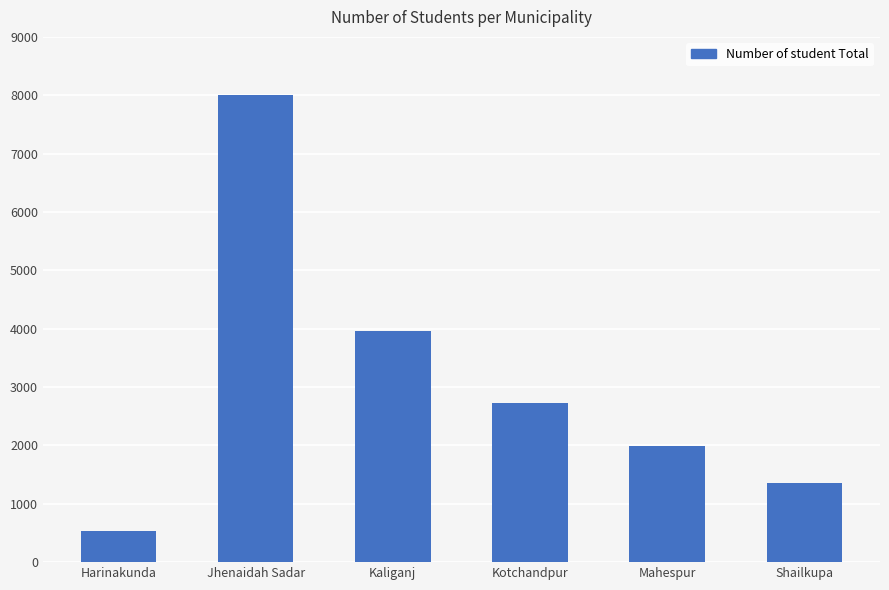

Reading left to right, transcribe all the data shown in this chart.

Harinakunda=542	Jhenaidah Sadar=8012	Kaliganj=3963	Kotchandpur=2719	Mahespur=1996	Shailkupa=1363